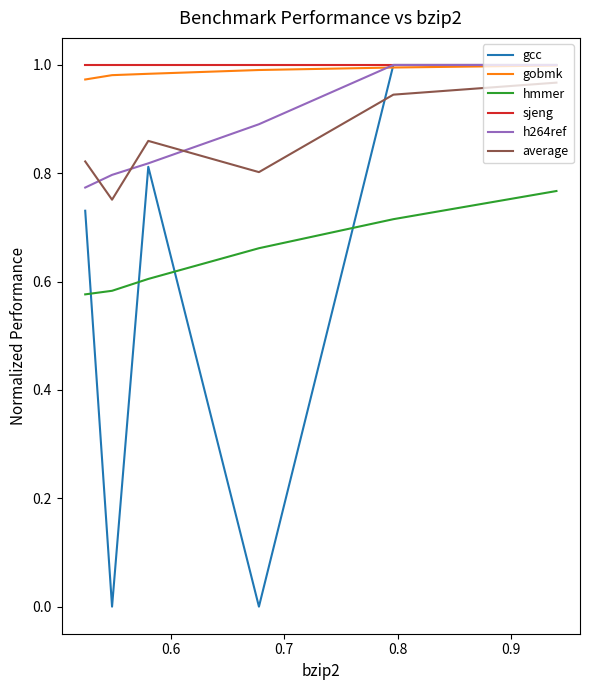

What are all the series names shown in the legend?

gcc, gobmk, hmmer, sjeng, h264ref, average